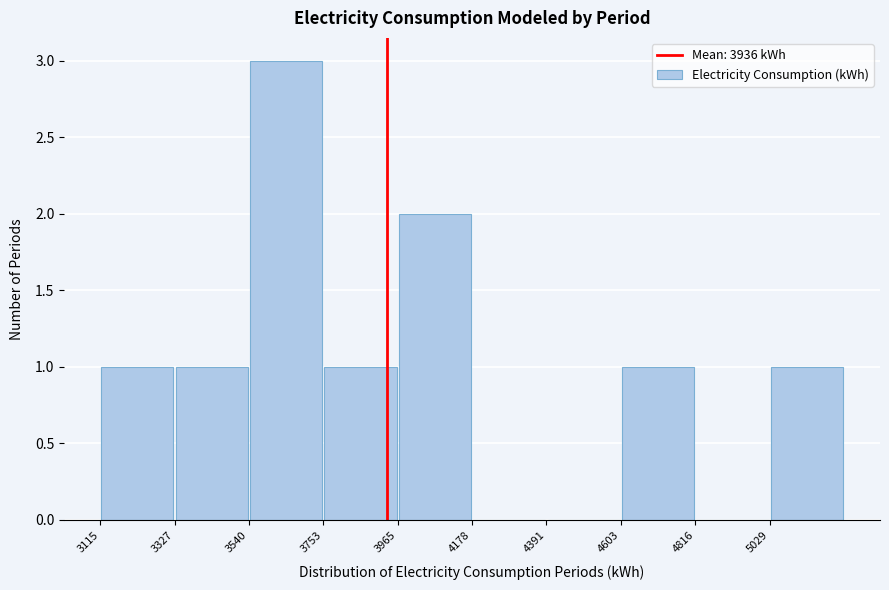

How tall is the bar that spans 3100 to 3350 on the x-axis? Neither the bar edges nor the heights are printed on the chart, so give them approximately, as read against the axes.

1